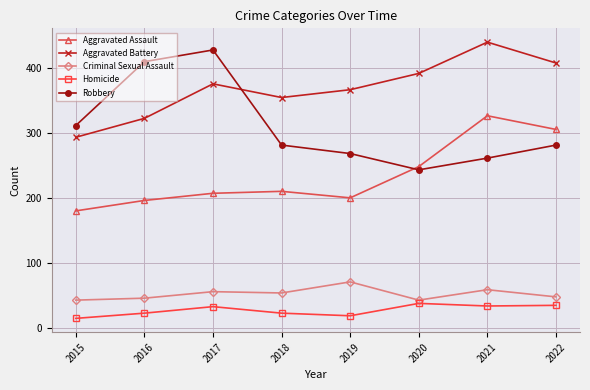

At which label is Robbery closest to 335?

2015